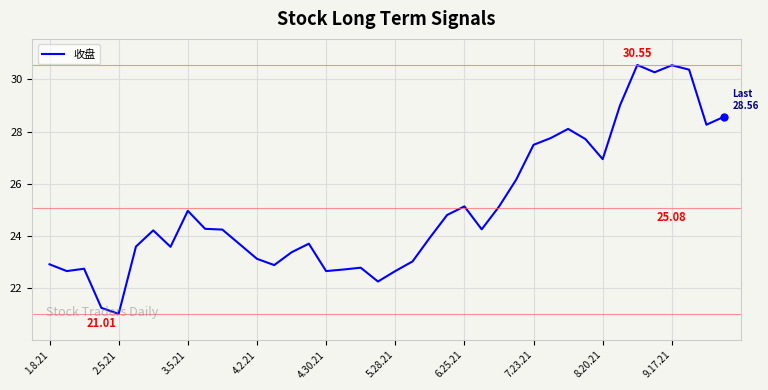

At which category does the chart reach its peak across all series?

34